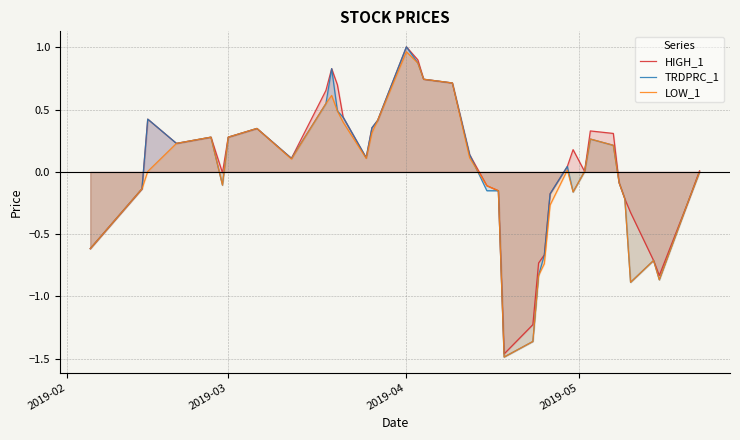

Which category has the highest value in the HIGH_1 series?

2019-04